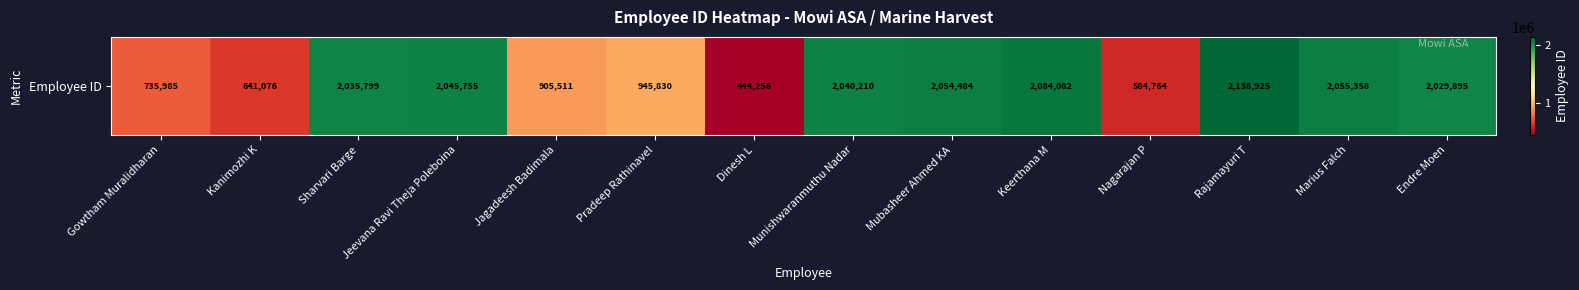

What is the difference between the second highest and second lowest values?

1499318